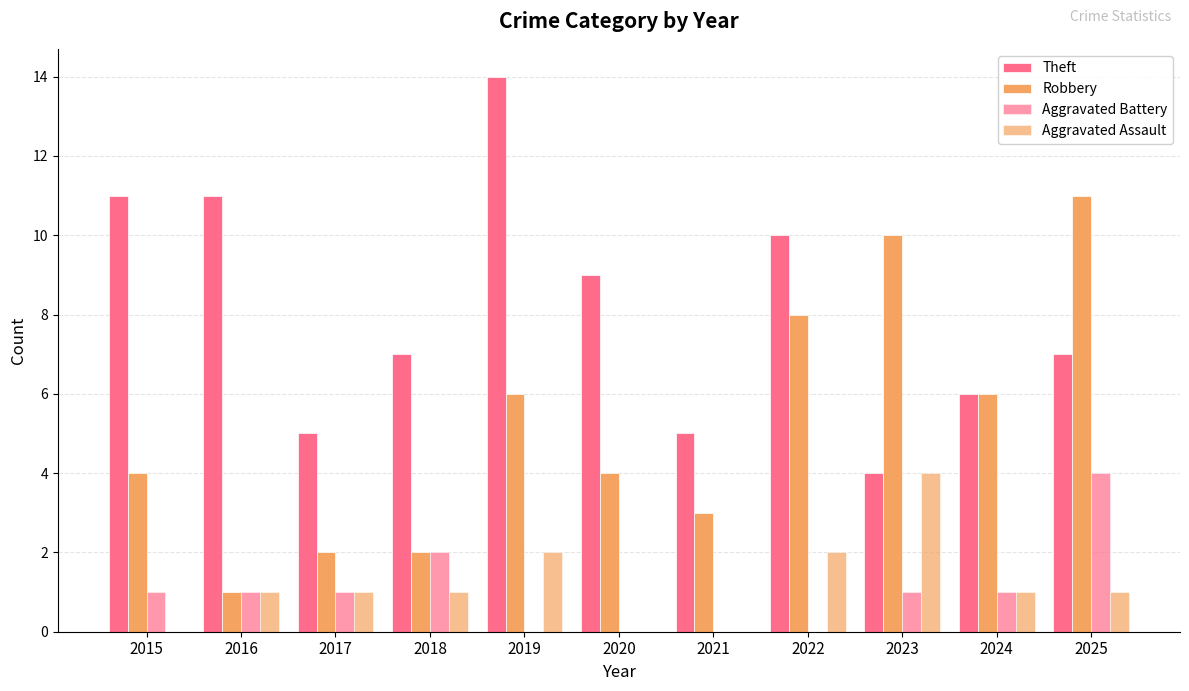

What is the difference between the highest and lowest values at 2024?

5